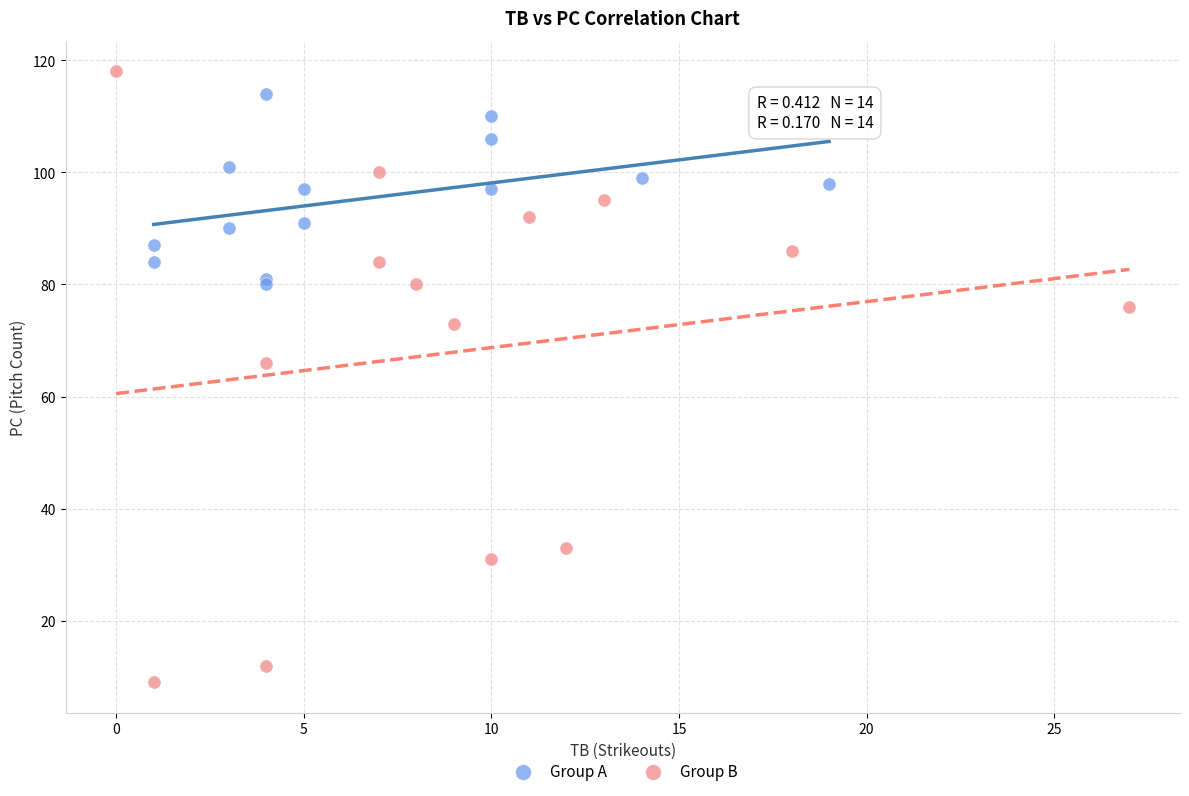

Which series contains the lowest Y value?

Group B